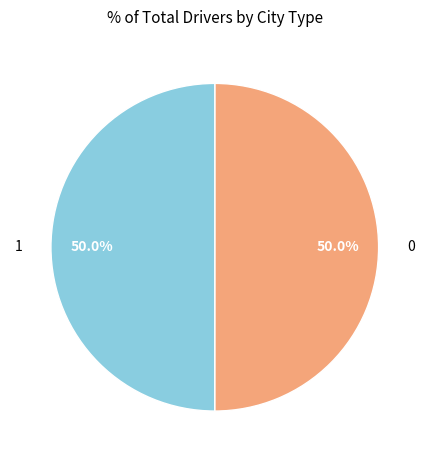

Combined, what portion of the pie is 0 and 1?

100.0%